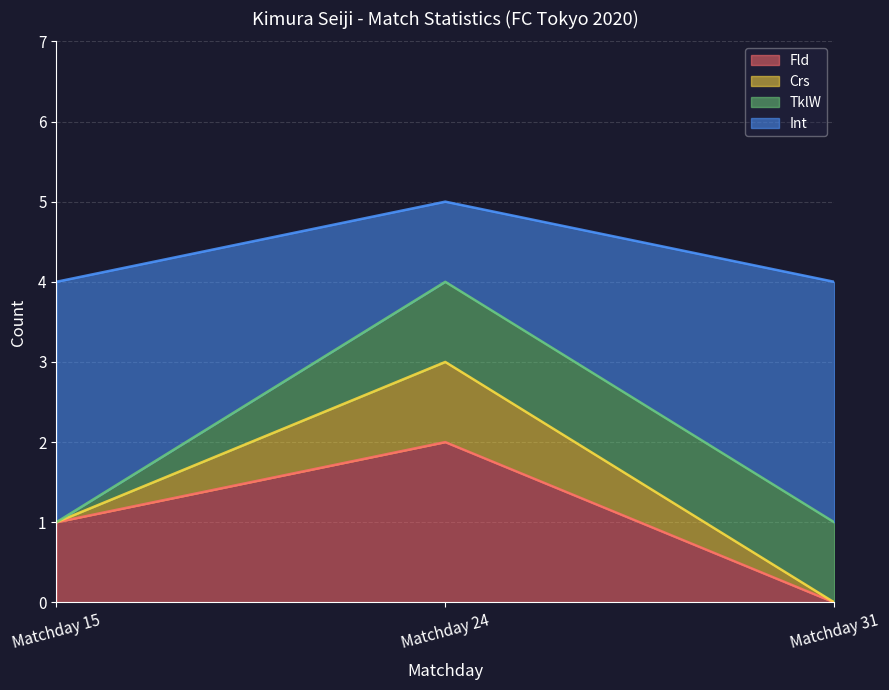

Between Matchday 24 and Matchday 31, which series saw the biggest shift?

Crs